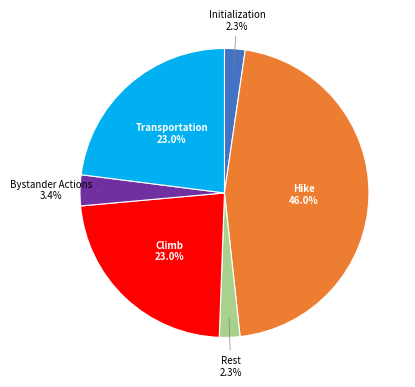

Is there any slice that represents more than half of the pie?

No